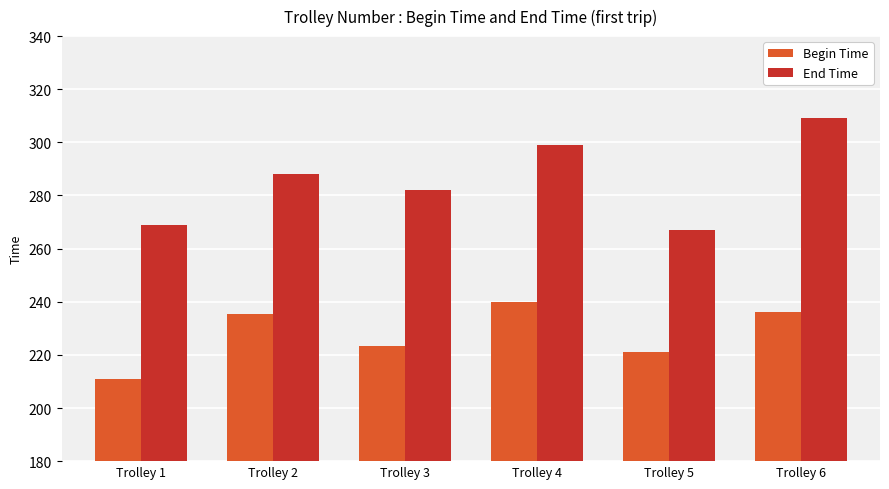

At Trolley 5, list the series in order from smallest to largest.

Begin Time, End Time